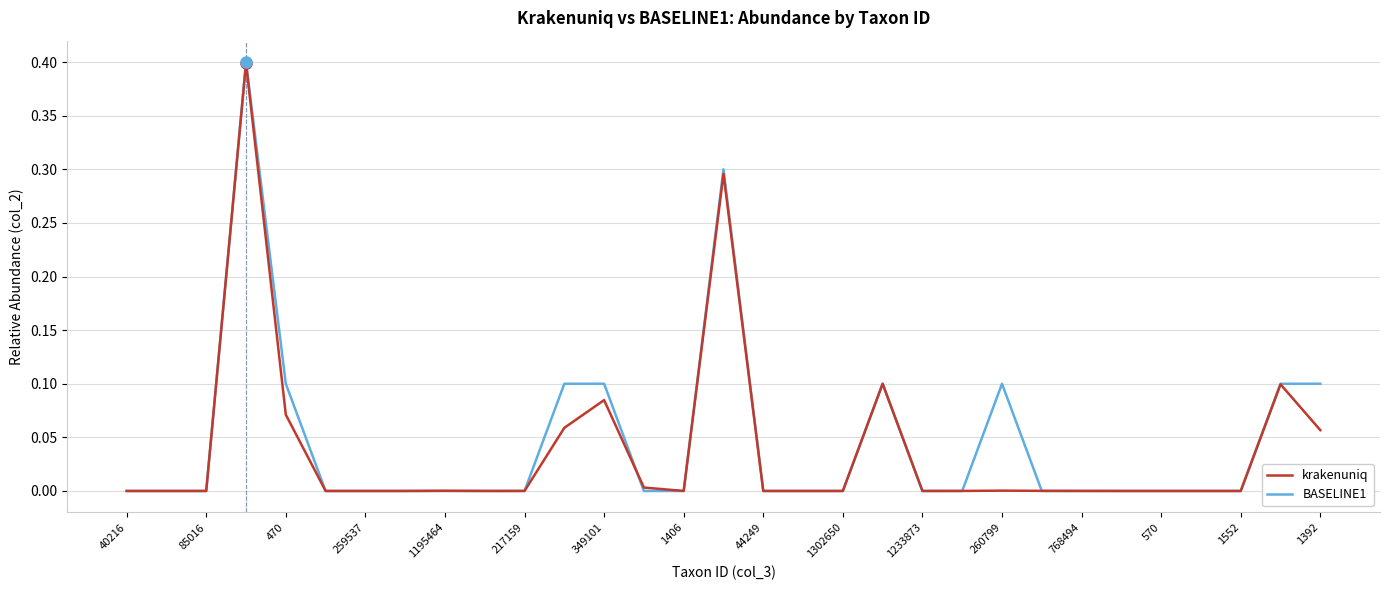

What is the maximum value for krakenuniq?

0.4